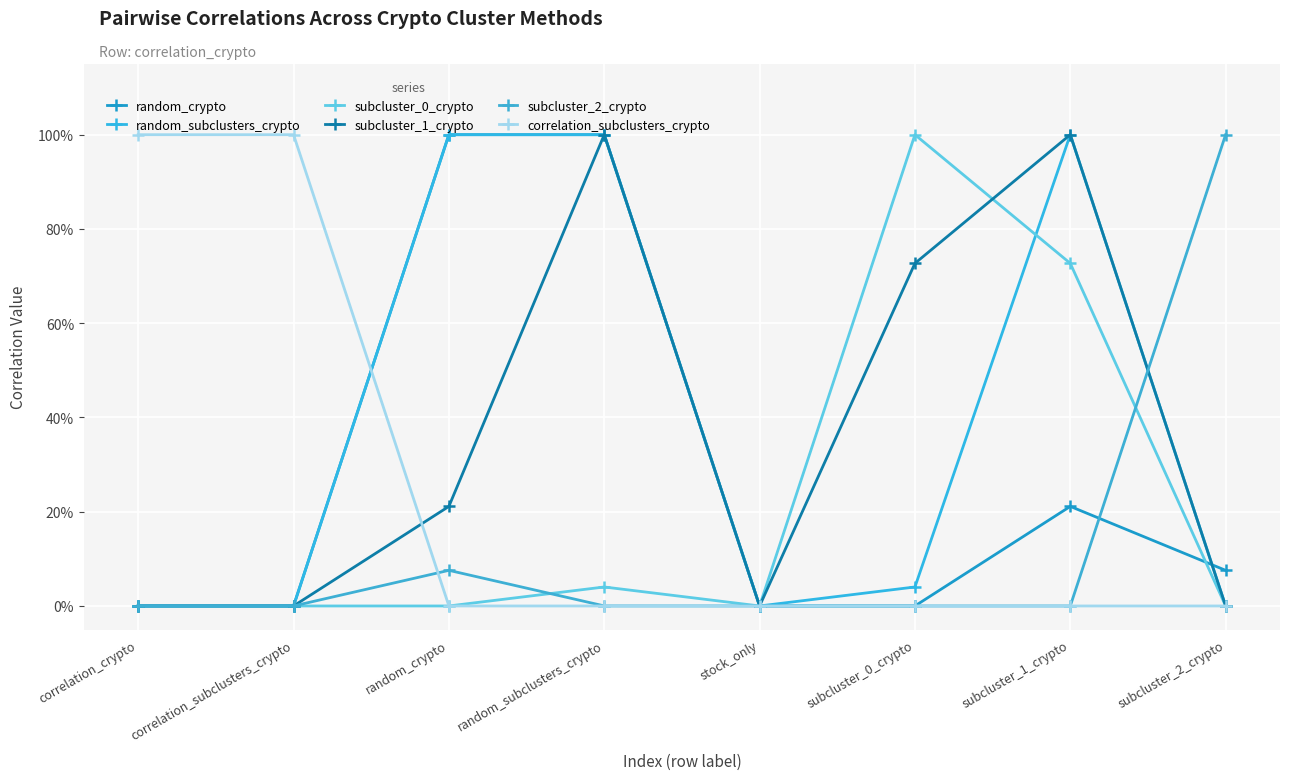

Is this an area chart (filled region under the line)?

No